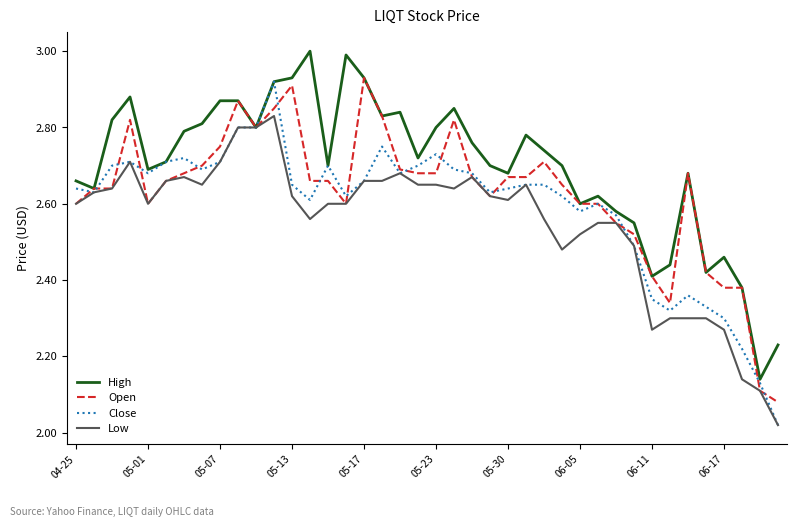

Which series has the largest total across all categories?

High